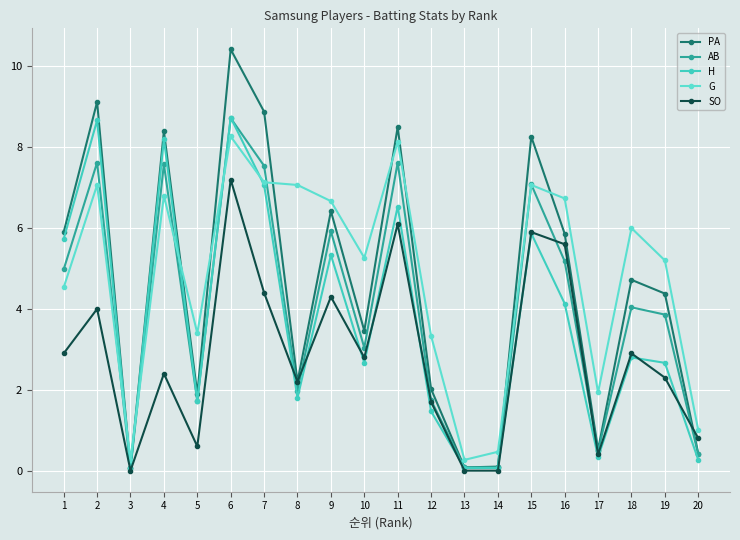

What is the difference between the PA values at 11 and 16?

2.6